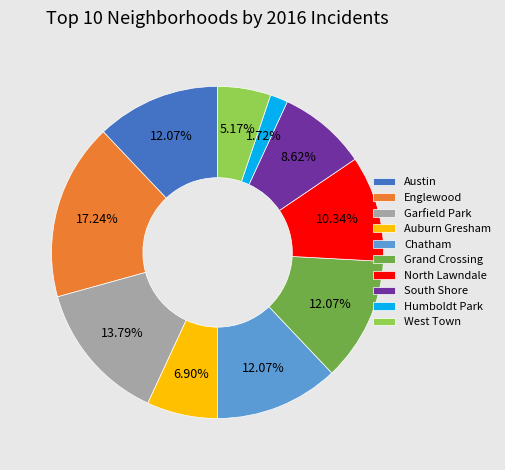

To the nearest percent, what is the average slice percentage?

10%